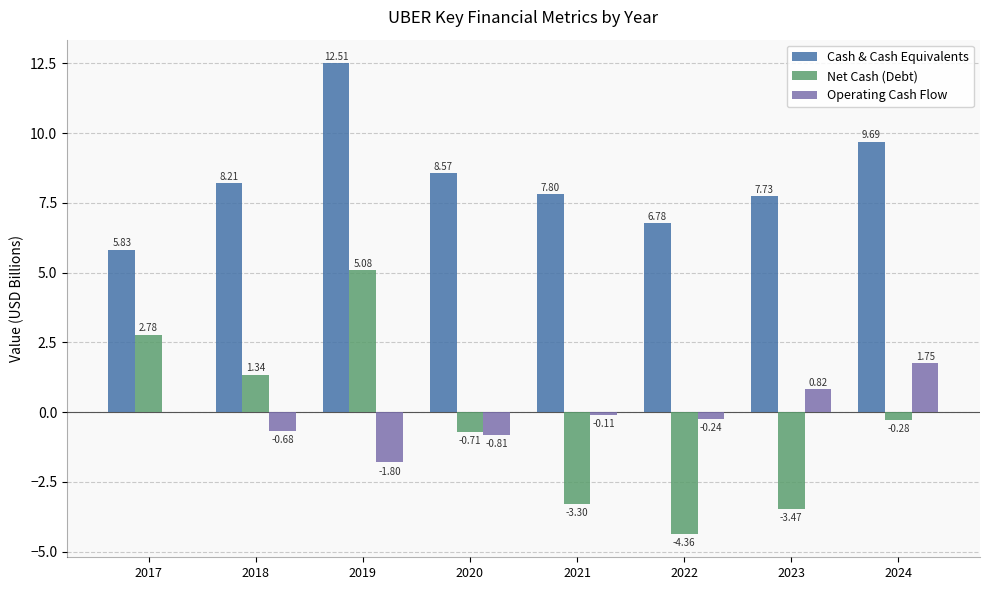

What is the sum of the Cash & Cash Equivalents values at 2021 and 2023?

15.5